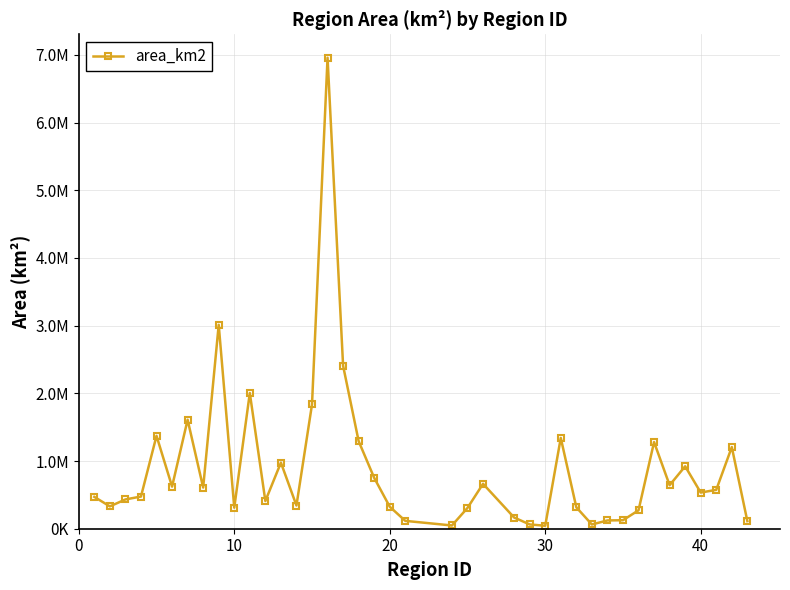

Is this an area chart (filled region under the line)?

No